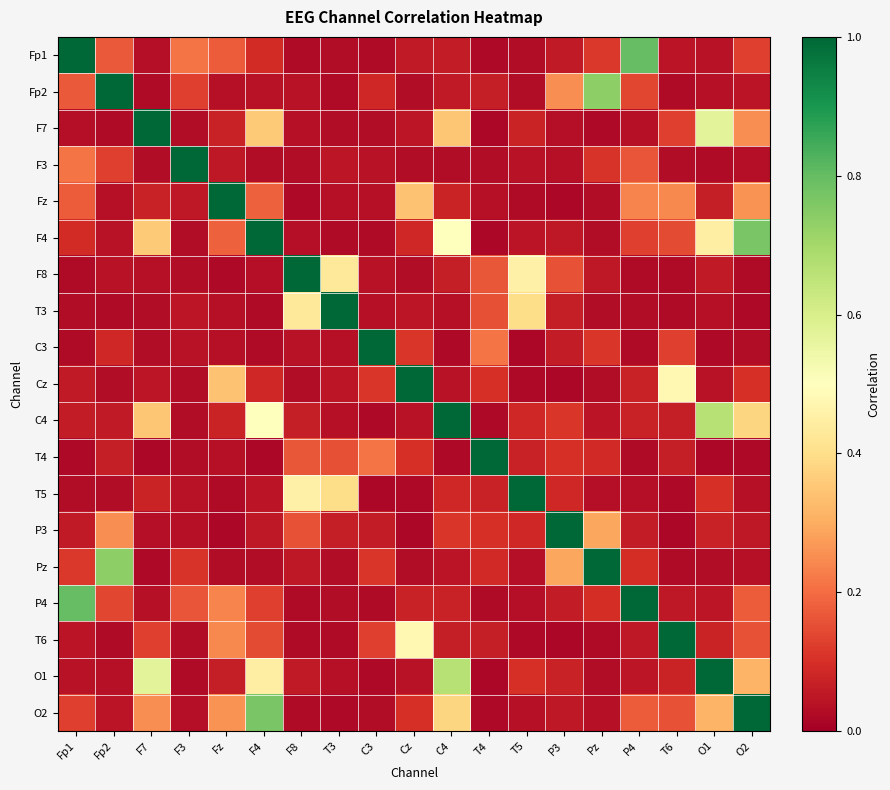

Reading left to right, transcribe all the data shown in this chart.

Fp1: Fp1=1.0	Fp2=0.2	F7=0.0	F3=0.2	Fz=0.2	F4=0.1	F8=0.0	T3=0.0	C3=0.0	Cz=0.1	C4=0.1	T4=0.0	T5=0.0	P3=0.1	Pz=0.1	P4=0.8	T6=0.0	O1=0.0	O2=0.1
Fp2: Fp1=0.2	Fp2=1.0	F7=0.0	F3=0.1	Fz=0.0	F4=0.0	F8=0.0	T3=0.0	C3=0.1	Cz=0.0	C4=0.1	T4=0.1	T5=0.0	P3=0.3	Pz=0.7	P4=0.1	T6=0.0	O1=0.0	O2=0.0
F7: Fp1=0.0	Fp2=0.0	F7=1.0	F3=0.0	Fz=0.1	F4=0.4	F8=0.0	T3=0.0	C3=0.0	Cz=0.1	C4=0.3	T4=0.0	T5=0.1	P3=0.0	Pz=0.0	P4=0.0	T6=0.1	O1=0.6	O2=0.3
F3: Fp1=0.2	Fp2=0.1	F7=0.0	F3=1.0	Fz=0.1	F4=0.0	F8=0.0	T3=0.1	C3=0.0	Cz=0.0	C4=0.0	T4=0.0	T5=0.0	P3=0.0	Pz=0.1	P4=0.2	T6=0.0	O1=0.0	O2=0.0
Fz: Fp1=0.2	Fp2=0.0	F7=0.1	F3=0.1	Fz=1.0	F4=0.2	F8=0.0	T3=0.0	C3=0.0	Cz=0.3	C4=0.1	T4=0.0	T5=0.0	P3=0.0	Pz=0.0	P4=0.2	T6=0.2	O1=0.1	O2=0.3
F4: Fp1=0.1	Fp2=0.0	F7=0.4	F3=0.0	Fz=0.2	F4=1.0	F8=0.0	T3=0.0	C3=0.0	Cz=0.1	C4=0.5	T4=0.0	T5=0.0	P3=0.1	Pz=0.0	P4=0.1	T6=0.1	O1=0.4	O2=0.8
F8: Fp1=0.0	Fp2=0.0	F7=0.0	F3=0.0	Fz=0.0	F4=0.0	F8=1.0	T3=0.4	C3=0.0	Cz=0.0	C4=0.1	T4=0.2	T5=0.5	P3=0.2	Pz=0.1	P4=0.0	T6=0.0	O1=0.1	O2=0.0
T3: Fp1=0.0	Fp2=0.0	F7=0.0	F3=0.1	Fz=0.0	F4=0.0	F8=0.4	T3=1.0	C3=0.0	Cz=0.0	C4=0.0	T4=0.2	T5=0.4	P3=0.1	Pz=0.0	P4=0.0	T6=0.0	O1=0.0	O2=0.0
C3: Fp1=0.0	Fp2=0.1	F7=0.0	F3=0.0	Fz=0.0	F4=0.0	F8=0.0	T3=0.0	C3=1.0	Cz=0.1	C4=0.0	T4=0.2	T5=0.0	P3=0.1	Pz=0.1	P4=0.0	T6=0.1	O1=0.0	O2=0.0
Cz: Fp1=0.1	Fp2=0.0	F7=0.1	F3=0.0	Fz=0.3	F4=0.1	F8=0.0	T3=0.0	C3=0.1	Cz=1.0	C4=0.0	T4=0.1	T5=0.0	P3=0.0	Pz=0.0	P4=0.1	T6=0.5	O1=0.0	O2=0.1
C4: Fp1=0.1	Fp2=0.1	F7=0.3	F3=0.0	Fz=0.1	F4=0.5	F8=0.1	T3=0.0	C3=0.0	Cz=0.0	C4=1.0	T4=0.0	T5=0.1	P3=0.1	Pz=0.0	P4=0.1	T6=0.1	O1=0.7	O2=0.4
T4: Fp1=0.0	Fp2=0.1	F7=0.0	F3=0.0	Fz=0.0	F4=0.0	F8=0.2	T3=0.2	C3=0.2	Cz=0.1	C4=0.0	T4=1.0	T5=0.1	P3=0.1	Pz=0.1	P4=0.0	T6=0.1	O1=0.0	O2=0.0
T5: Fp1=0.0	Fp2=0.0	F7=0.1	F3=0.0	Fz=0.0	F4=0.0	F8=0.5	T3=0.4	C3=0.0	Cz=0.0	C4=0.1	T4=0.1	T5=1.0	P3=0.1	Pz=0.0	P4=0.0	T6=0.0	O1=0.1	O2=0.0
P3: Fp1=0.1	Fp2=0.3	F7=0.0	F3=0.0	Fz=0.0	F4=0.1	F8=0.2	T3=0.1	C3=0.1	Cz=0.0	C4=0.1	T4=0.1	T5=0.1	P3=1.0	Pz=0.3	P4=0.1	T6=0.0	O1=0.1	O2=0.1
Pz: Fp1=0.1	Fp2=0.7	F7=0.0	F3=0.1	Fz=0.0	F4=0.0	F8=0.1	T3=0.0	C3=0.1	Cz=0.0	C4=0.0	T4=0.1	T5=0.0	P3=0.3	Pz=1.0	P4=0.1	T6=0.0	O1=0.0	O2=0.0
P4: Fp1=0.8	Fp2=0.1	F7=0.0	F3=0.2	Fz=0.2	F4=0.1	F8=0.0	T3=0.0	C3=0.0	Cz=0.1	C4=0.1	T4=0.0	T5=0.0	P3=0.1	Pz=0.1	P4=1.0	T6=0.1	O1=0.1	O2=0.2
T6: Fp1=0.0	Fp2=0.0	F7=0.1	F3=0.0	Fz=0.2	F4=0.1	F8=0.0	T3=0.0	C3=0.1	Cz=0.5	C4=0.1	T4=0.1	T5=0.0	P3=0.0	Pz=0.0	P4=0.1	T6=1.0	O1=0.1	O2=0.2
O1: Fp1=0.0	Fp2=0.0	F7=0.6	F3=0.0	Fz=0.1	F4=0.4	F8=0.1	T3=0.0	C3=0.0	Cz=0.0	C4=0.7	T4=0.0	T5=0.1	P3=0.1	Pz=0.0	P4=0.1	T6=0.1	O1=1.0	O2=0.3
O2: Fp1=0.1	Fp2=0.0	F7=0.3	F3=0.0	Fz=0.3	F4=0.8	F8=0.0	T3=0.0	C3=0.0	Cz=0.1	C4=0.4	T4=0.0	T5=0.0	P3=0.1	Pz=0.0	P4=0.2	T6=0.2	O1=0.3	O2=1.0